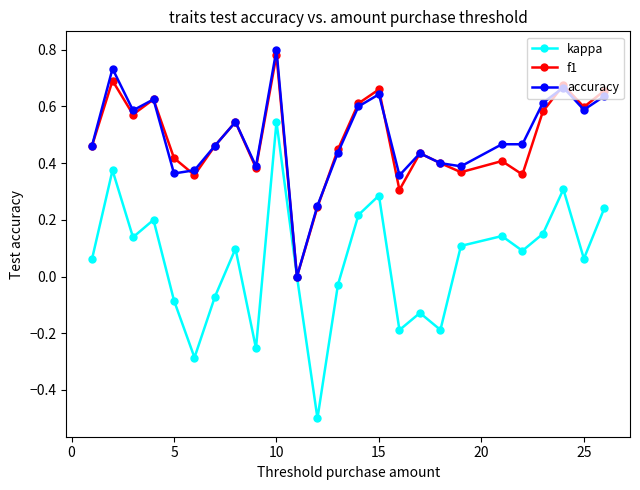

What is the smallest value displayed?

-0.5